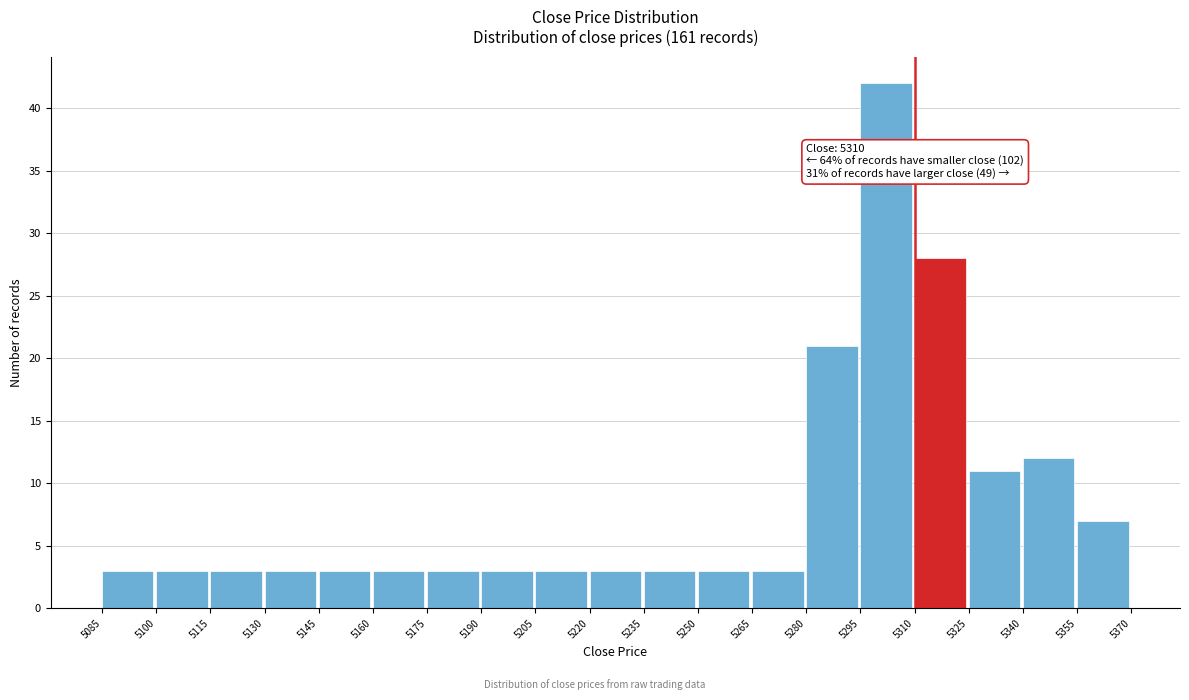

Over which range of the x-axis is the bar tallest?

5295 to 5310